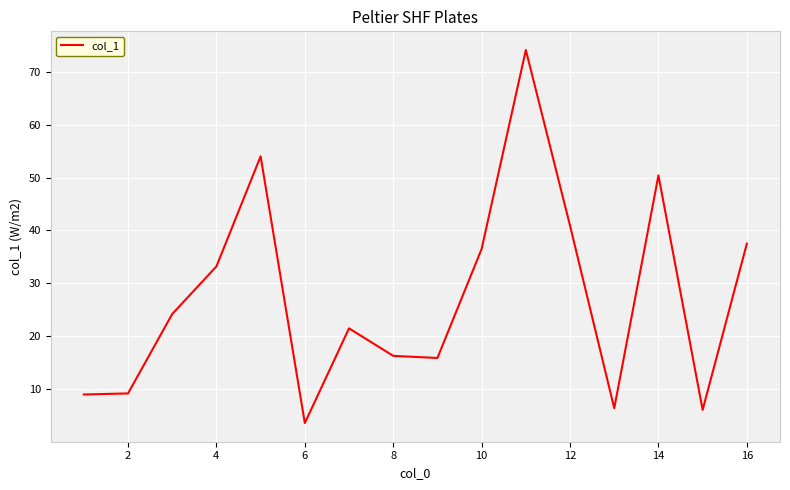

What is the difference between the maximum and minimum values?

70.5